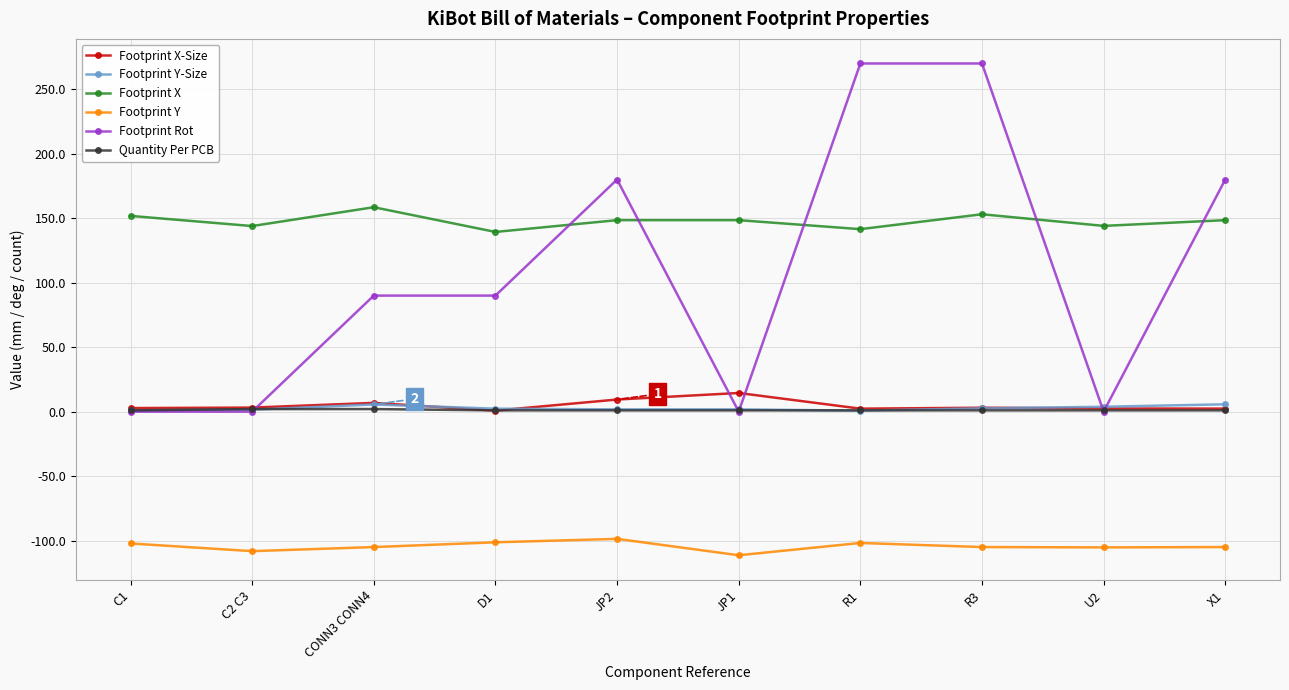

What is the label of the 4th point from the right?

R1